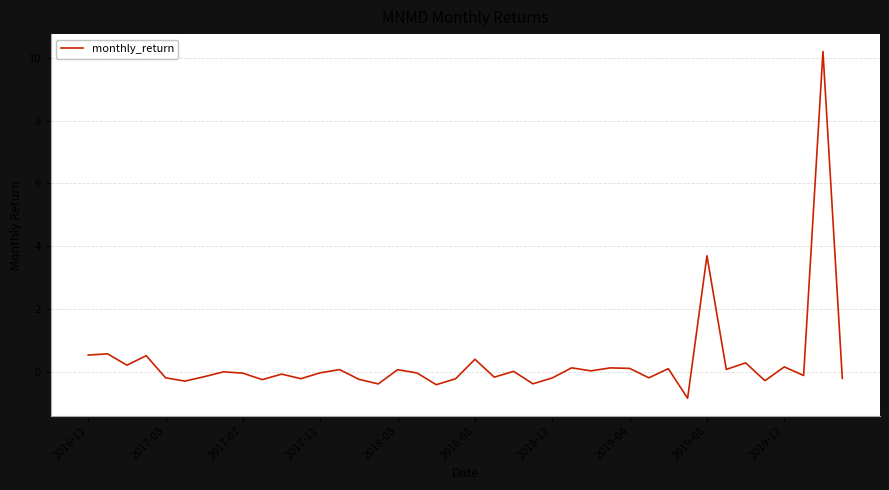

What is the difference between the maximum and minimum values?

11.0